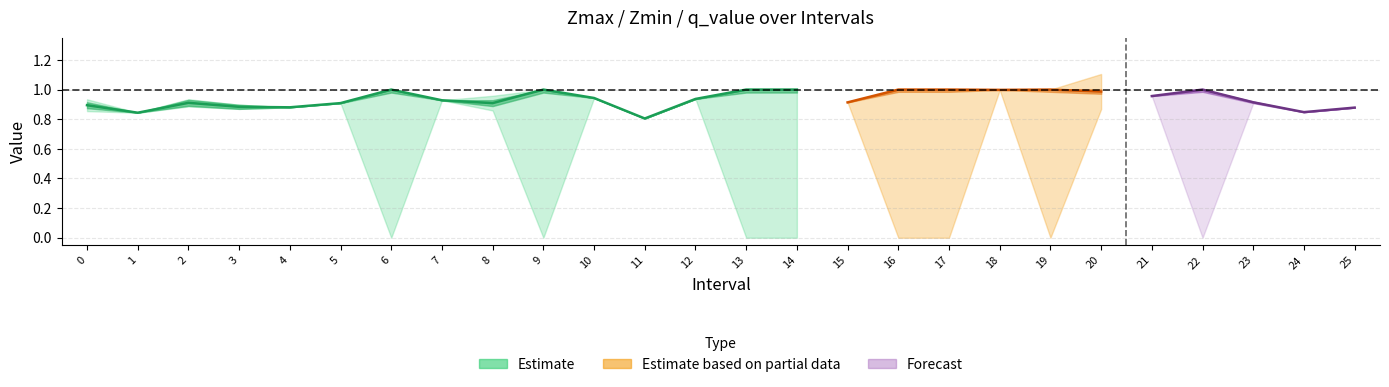

At which label does Zmax reach its peak?

20